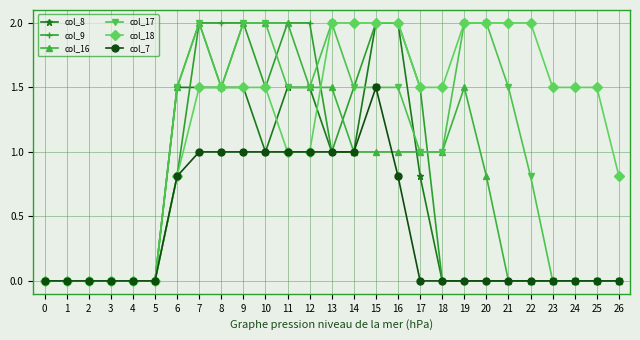

Which series has the largest total across all categories?

col_18